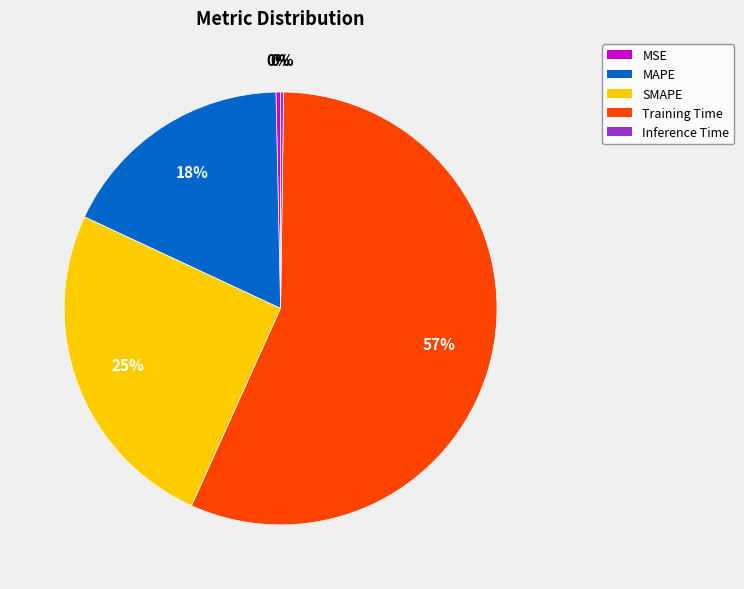

What percentage is the SMAPE slice, to the nearest percent?

25%